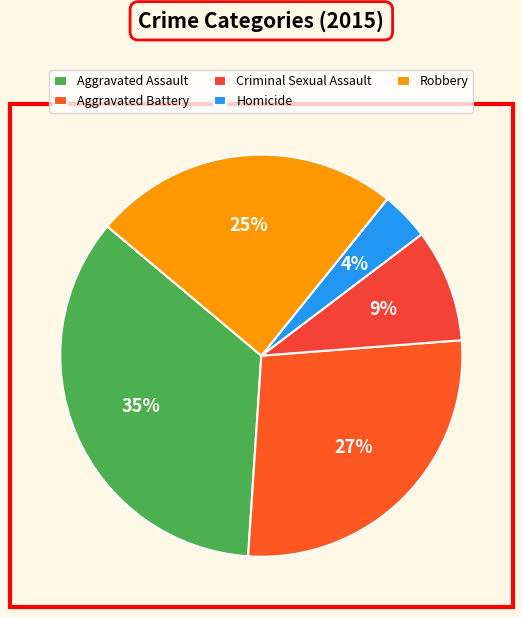

How many segments does this pie chart have?

5